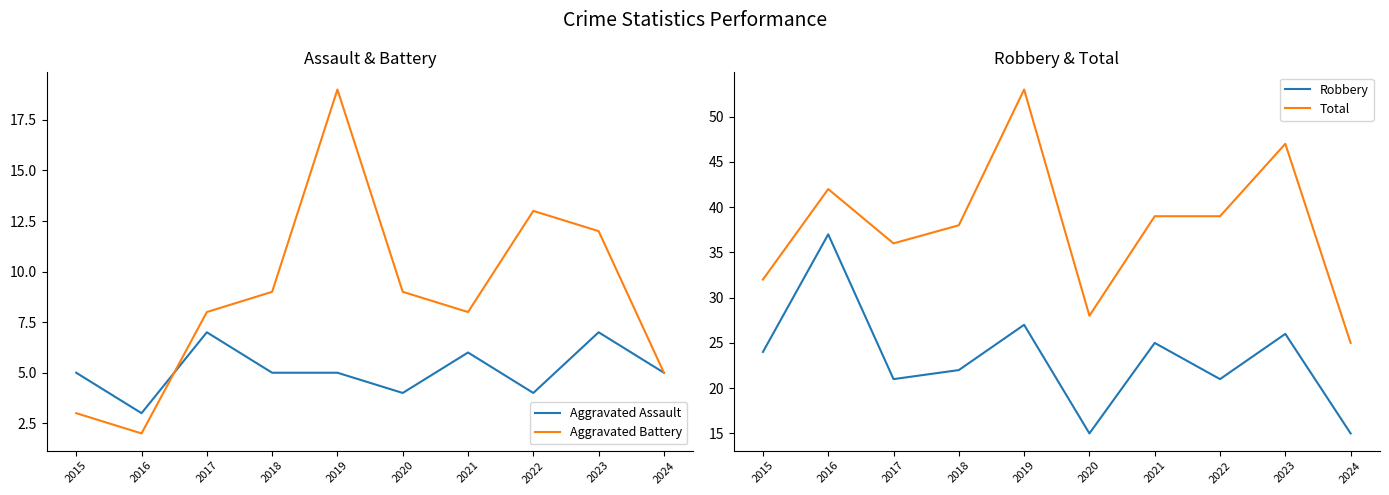

How many data points in Aggravated Assault are above 5?

3